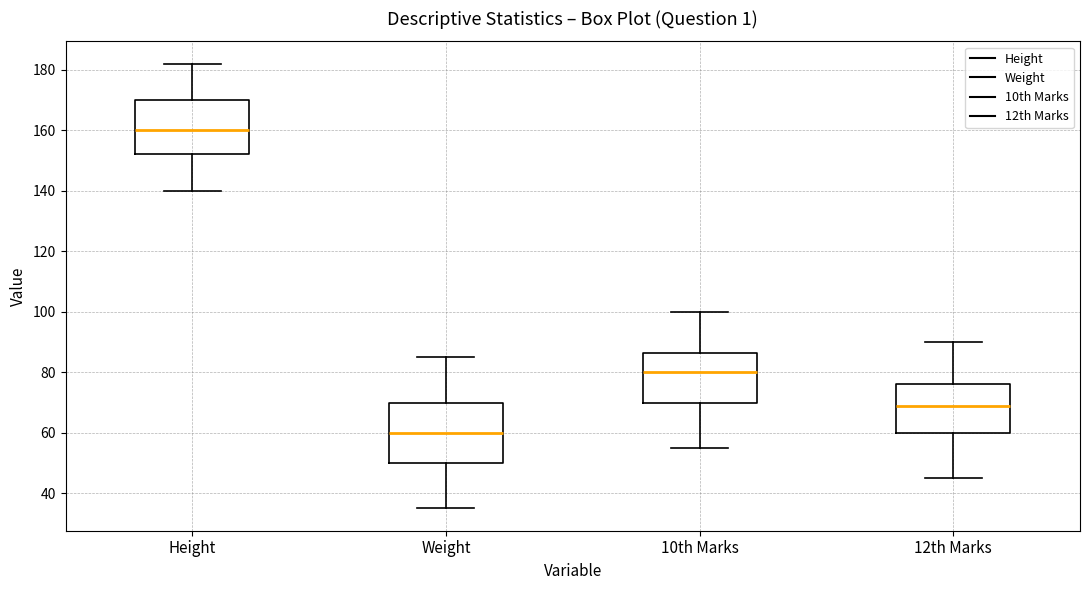

Reading left to right, transcribe this box plot: for each box, give where its median line is, the range the box spans, and where its two whiskers end, as read against the y-axis. The values are not printed on the chart, so give them approximately, as read against the axis.

Height: median 160, box 152 to 170, whiskers 140 to 182
Weight: median 60, box 50 to 70, whiskers 36 to 86
10th Marks: median 80, box 70 to 86, whiskers 56 to 100
12th Marks: median 70, box 60 to 76, whiskers 46 to 90